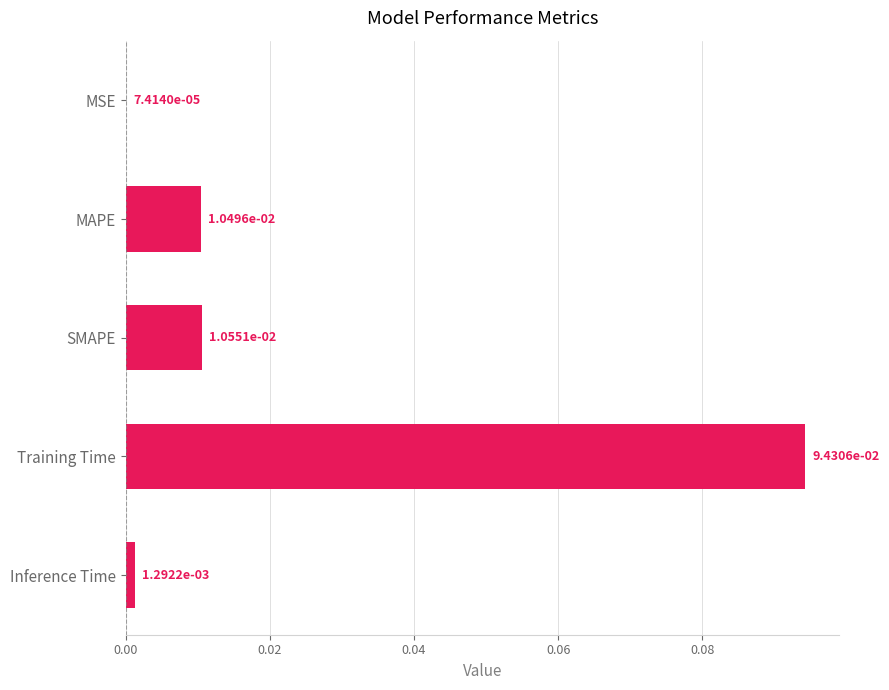

Count the number of data series in this chart.

1